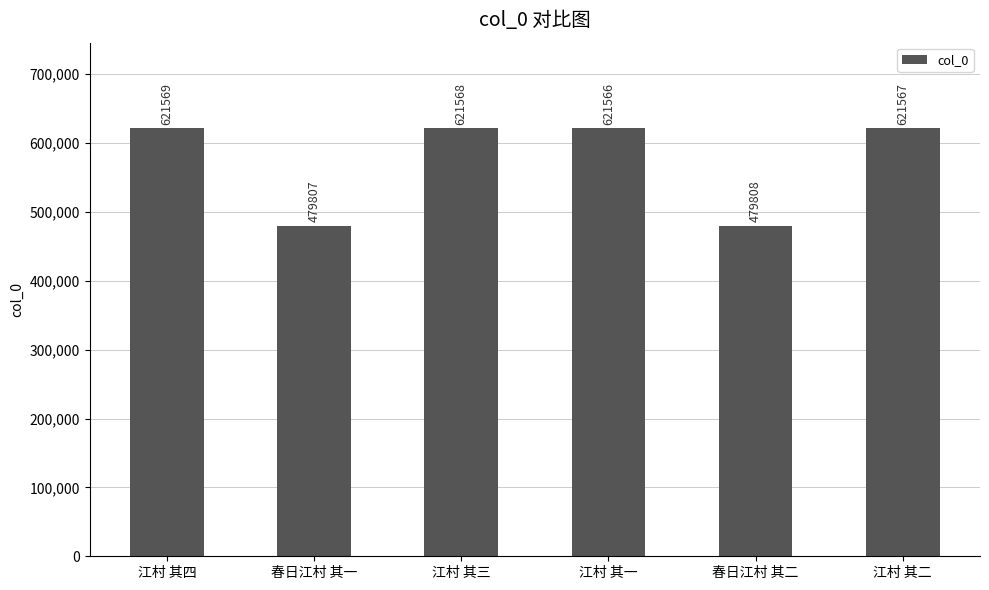

What is the ratio of the value at 江村 其一 to the value at 春日江村 其一?

1.3